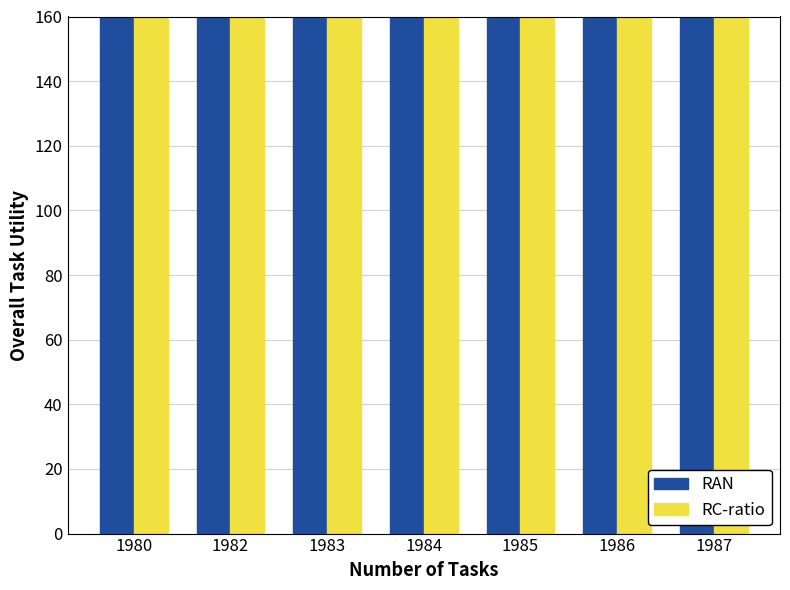

Reading left to right, list all the values displayed in this chart.

RAN: 1980=4000	1982=22740	1983=17500	1984=17500	1985=16700	1986=7800	1987=8500
RC-ratio: 1980=20810	1982=22740	1983=17500	1984=17500	1985=16700	1986=7800	1987=8500